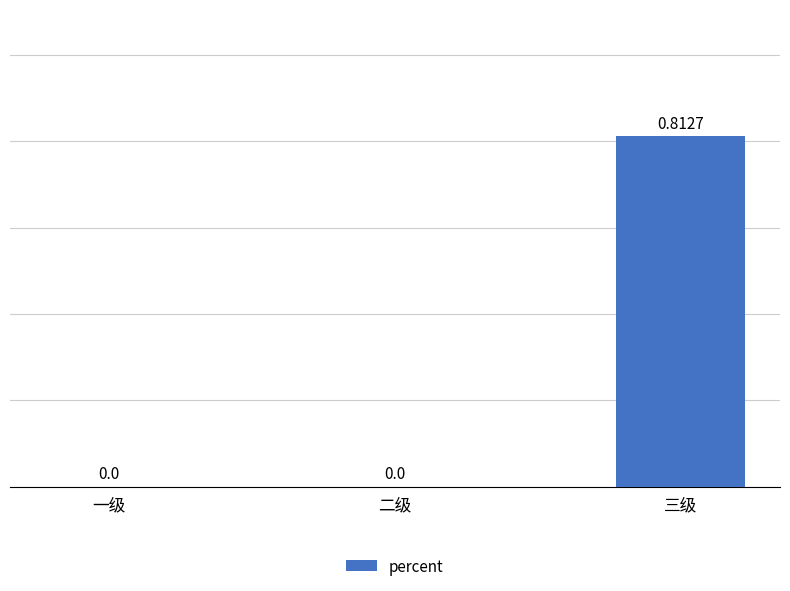

What is the change in value from 一级 to 三级?

+0.8